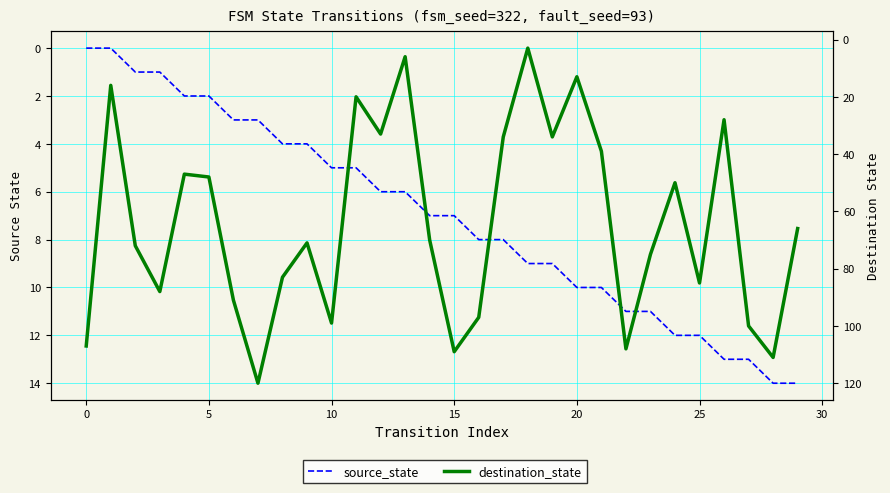

After their last crossing, which series has the higher values: destination_state or source_state?

destination_state